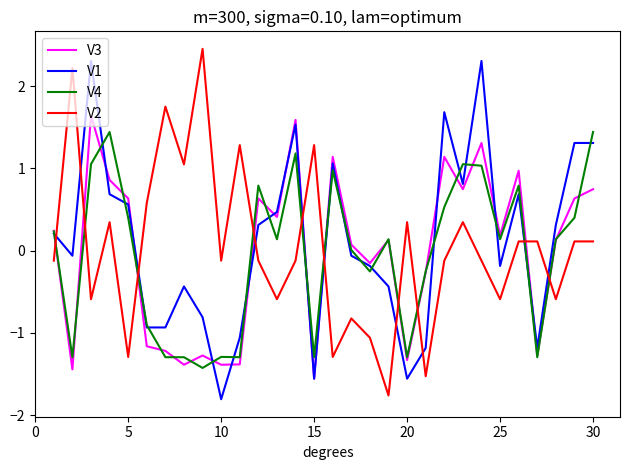

What is the lowest value of the V2 series?

-1.8